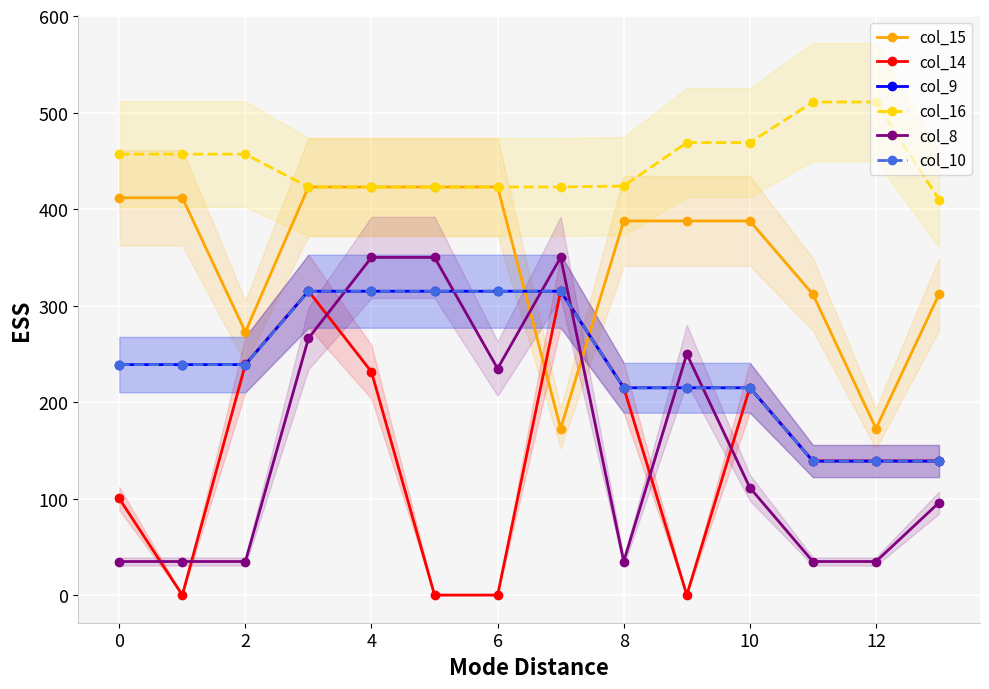

Where is col_14 nearest to the value 157?

11